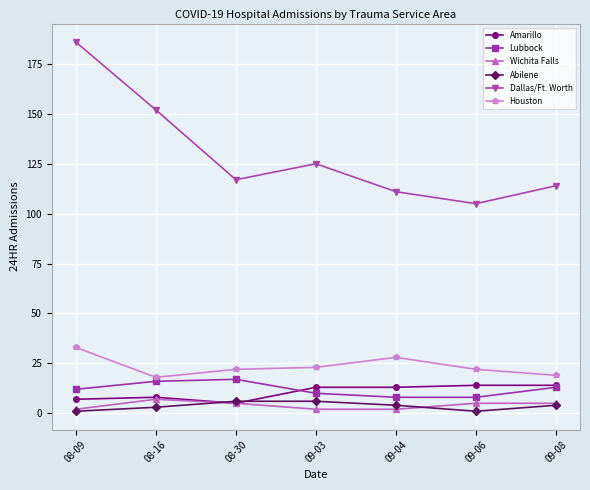

What is the average value of the Lubbock series?

12